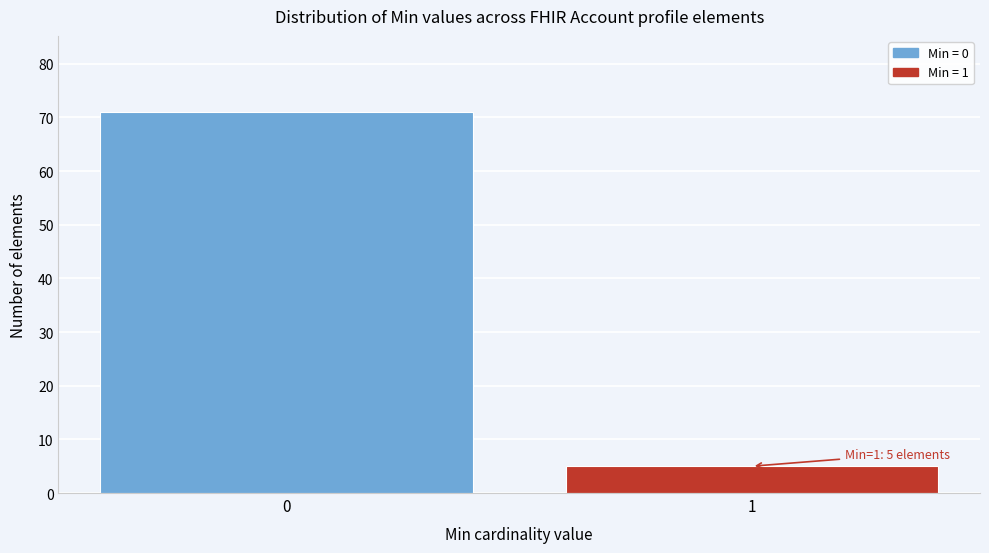

Reading right to left, list all the values displayed in this chart.

1=5	0=71